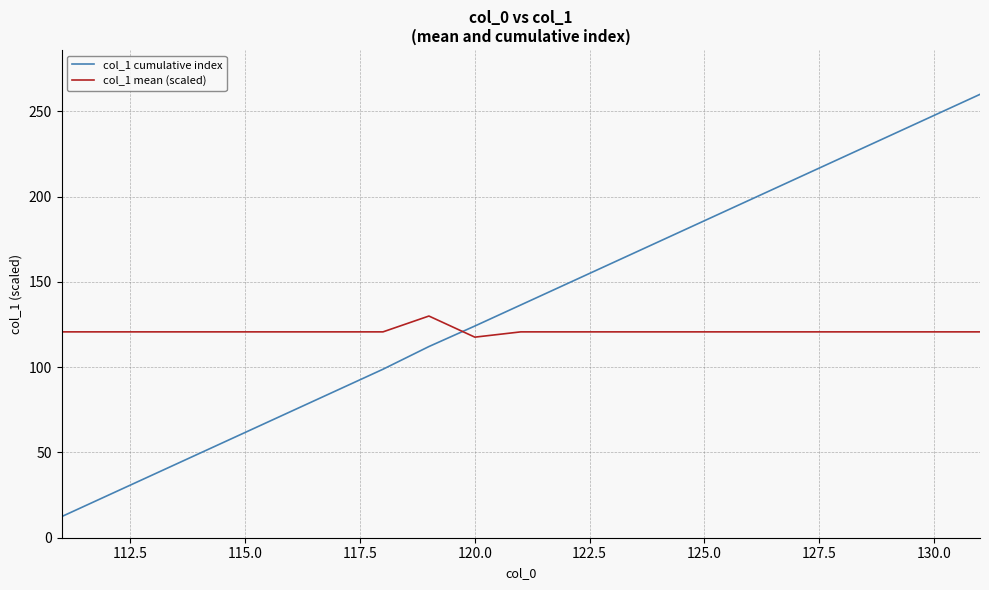

What is the minimum value for col_1 mean (scaled)?

117.6